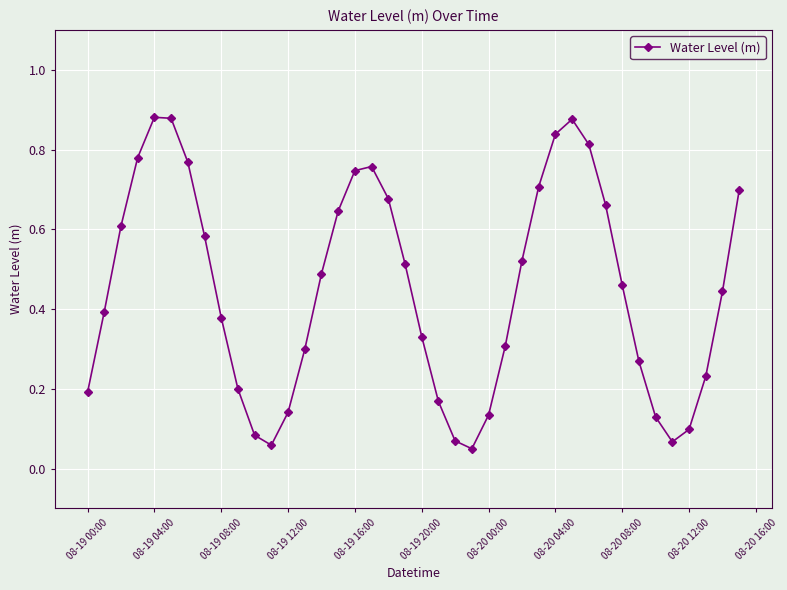

What is the sum of all values?

17.9